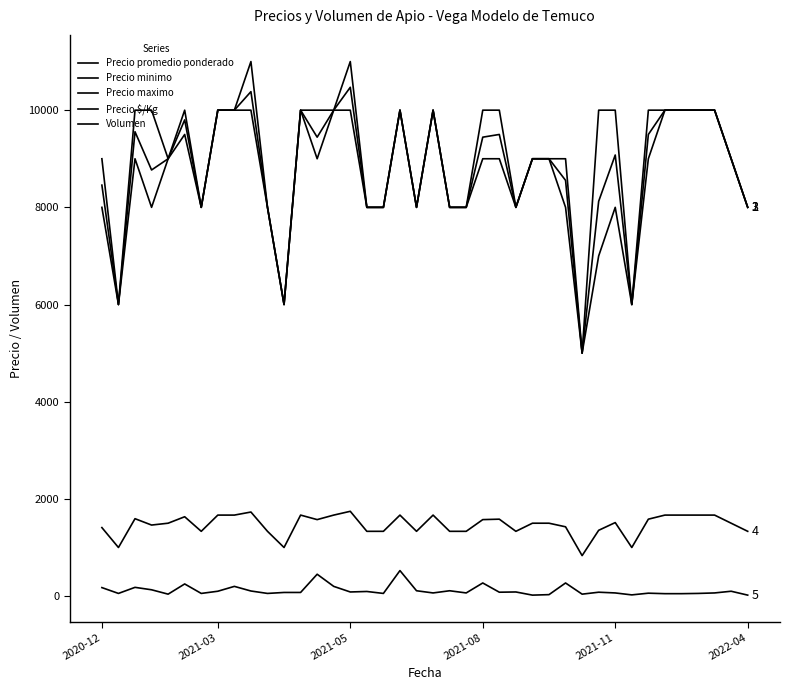

True or false: Precio minimo and Precio maximo cross at least once.

False